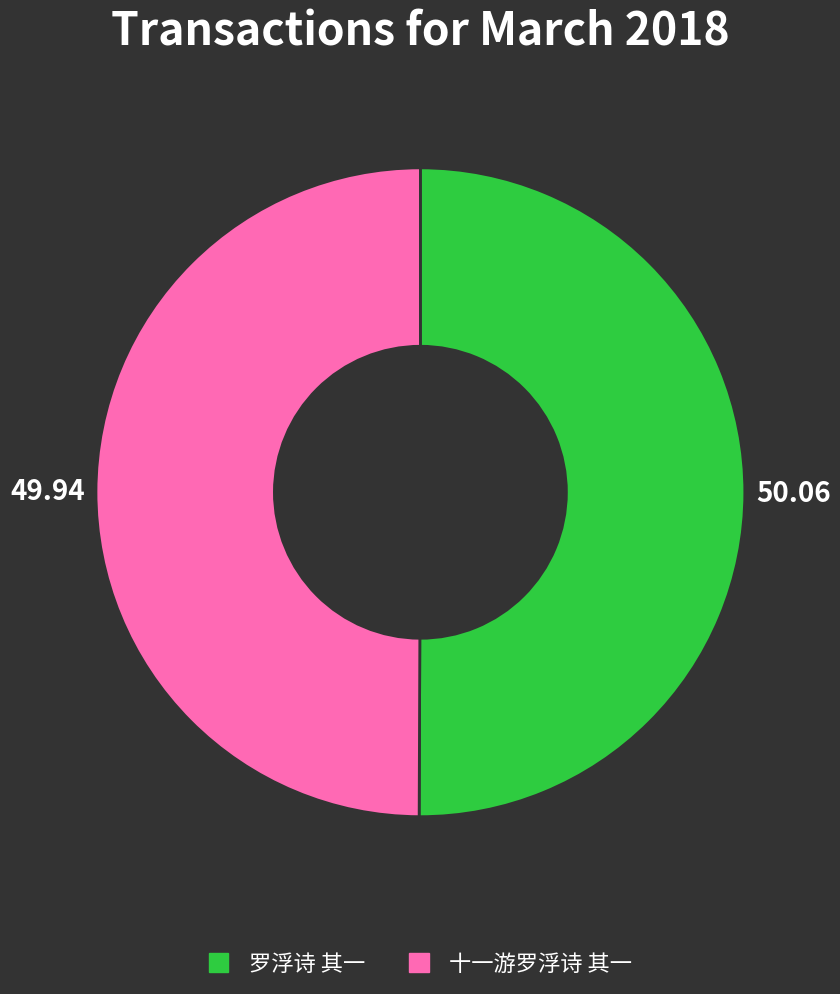

Approximately how many times larger is the value at 罗浮诗 其一 compared to 十一游罗浮诗 其一?

1.0